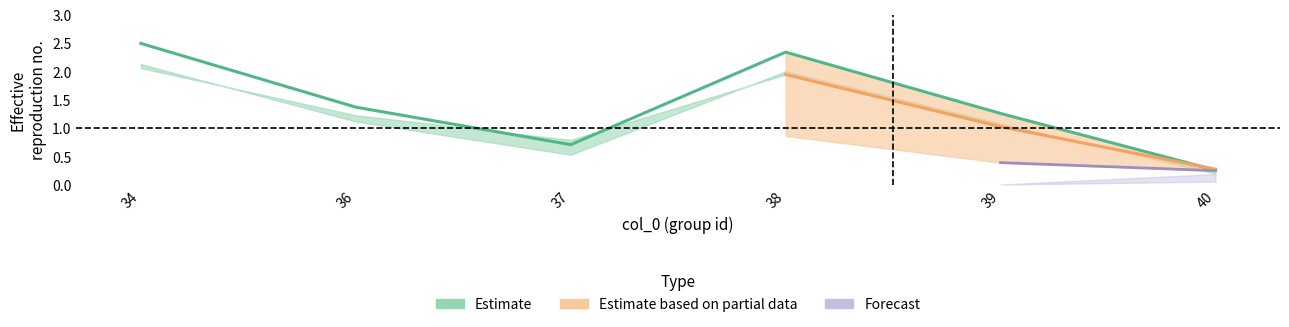

True or false: col_18 has a value of 0.0 at 36.

False